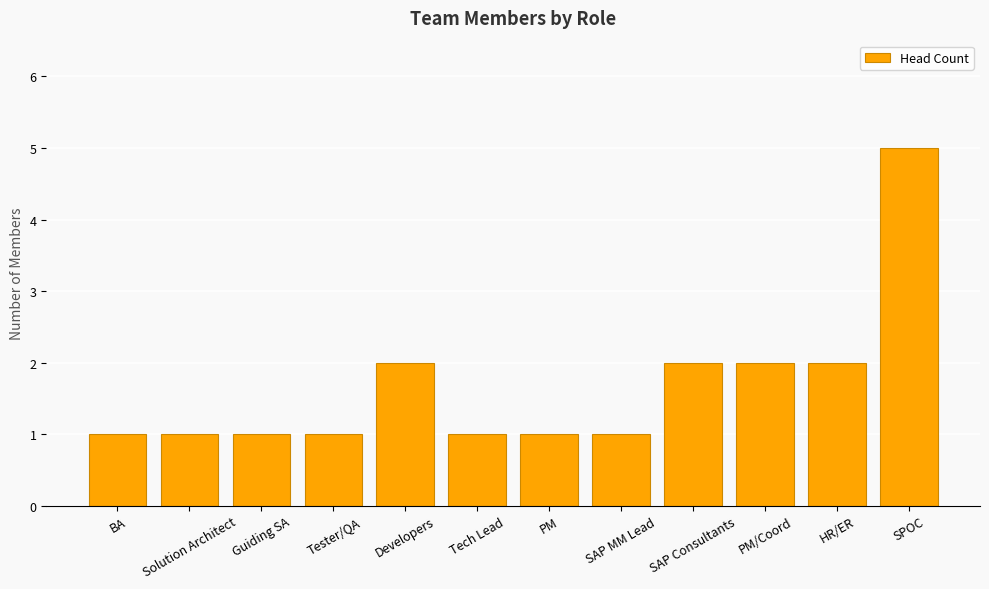

At which category does the chart reach its peak across all series?

SPOC